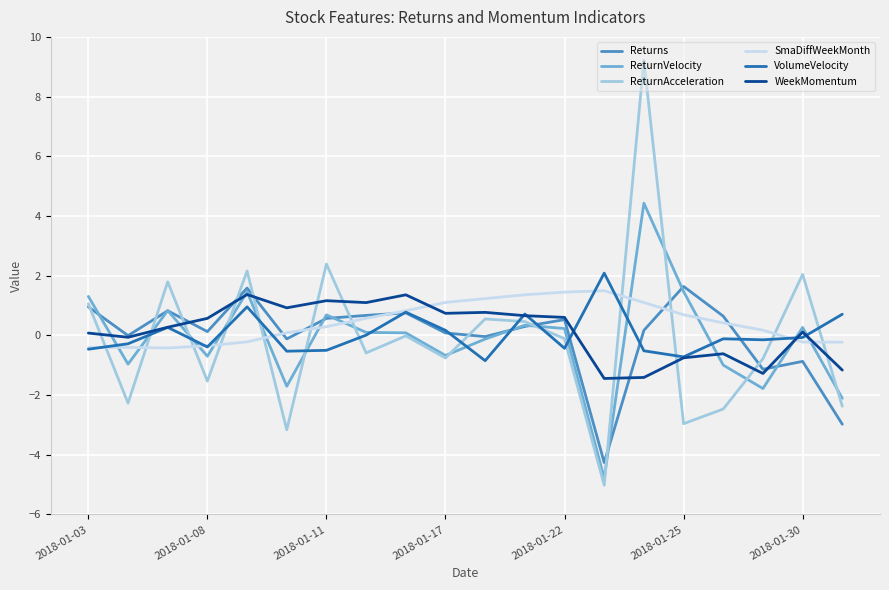

What is the highest value of the ReturnAcceleration series?

9.2